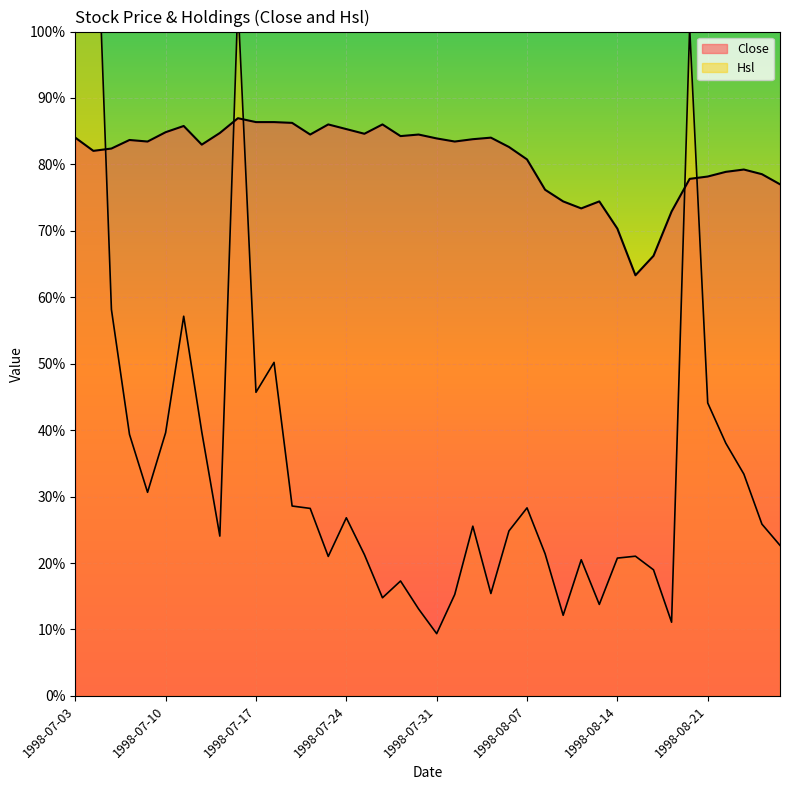

What is the label of the 24th point from the left?

1998-08-05